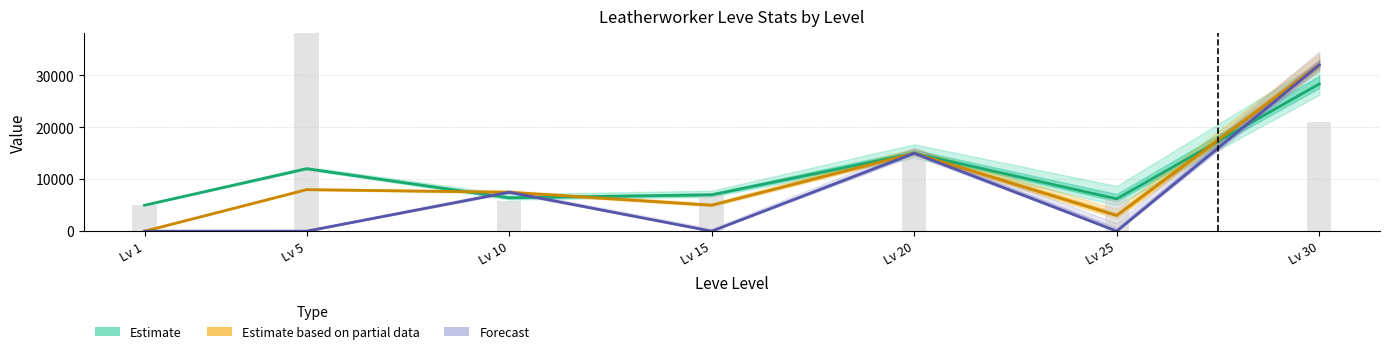

What is the difference between the Estimate (center) values at Lv 25 and Lv 10?

209